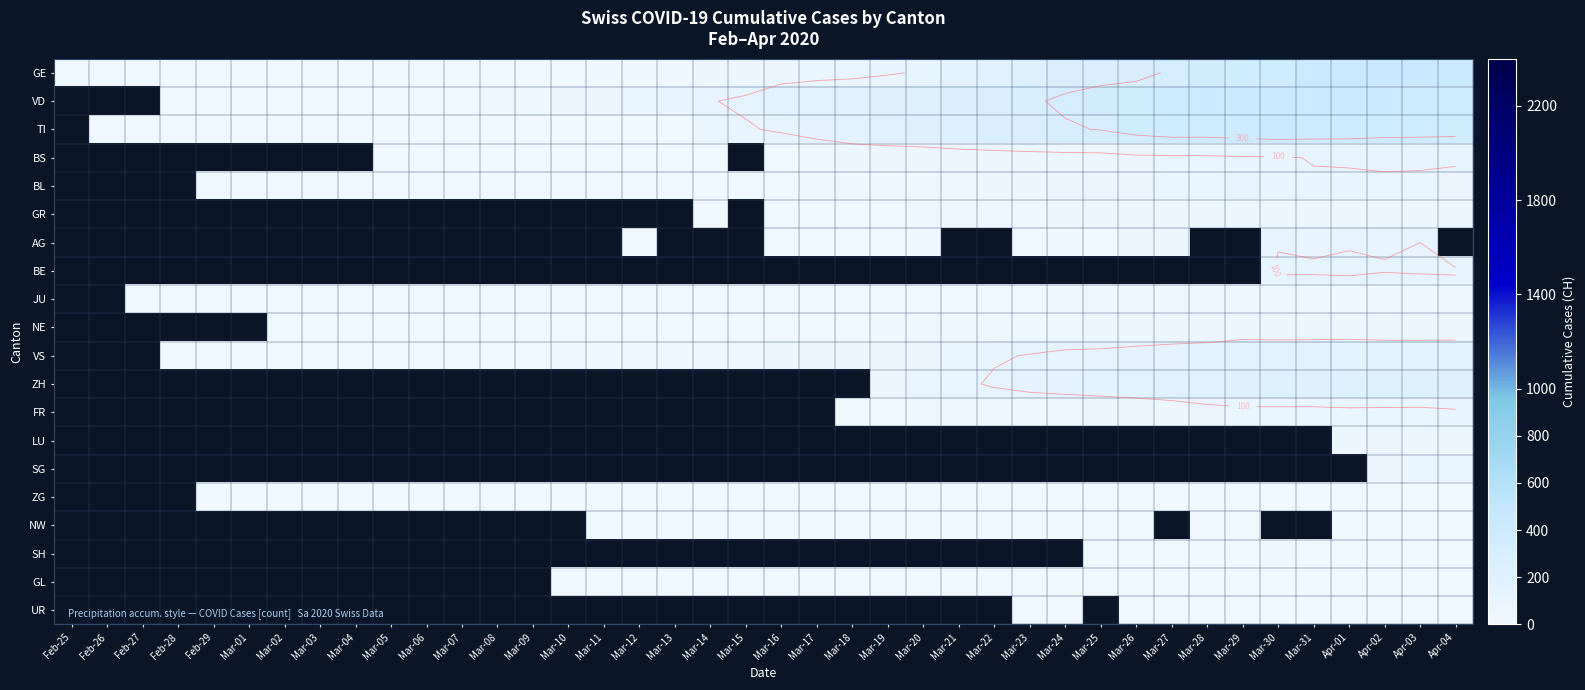

How many data points does each series have?

40